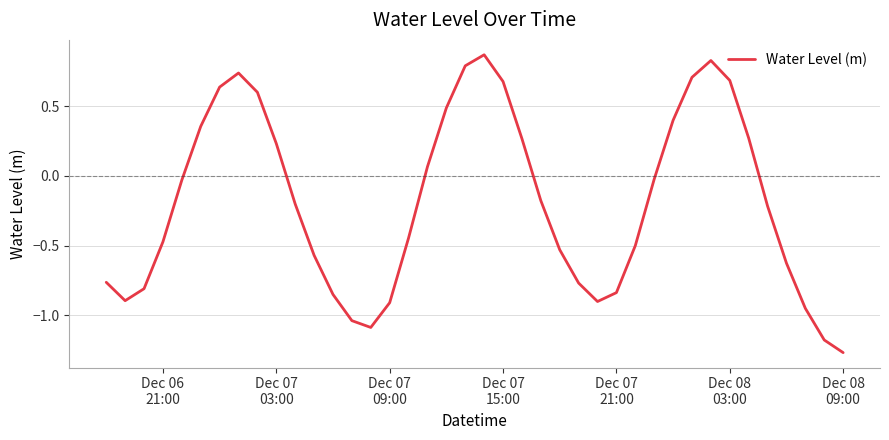

What is the difference between the maximum and minimum values?

2.1